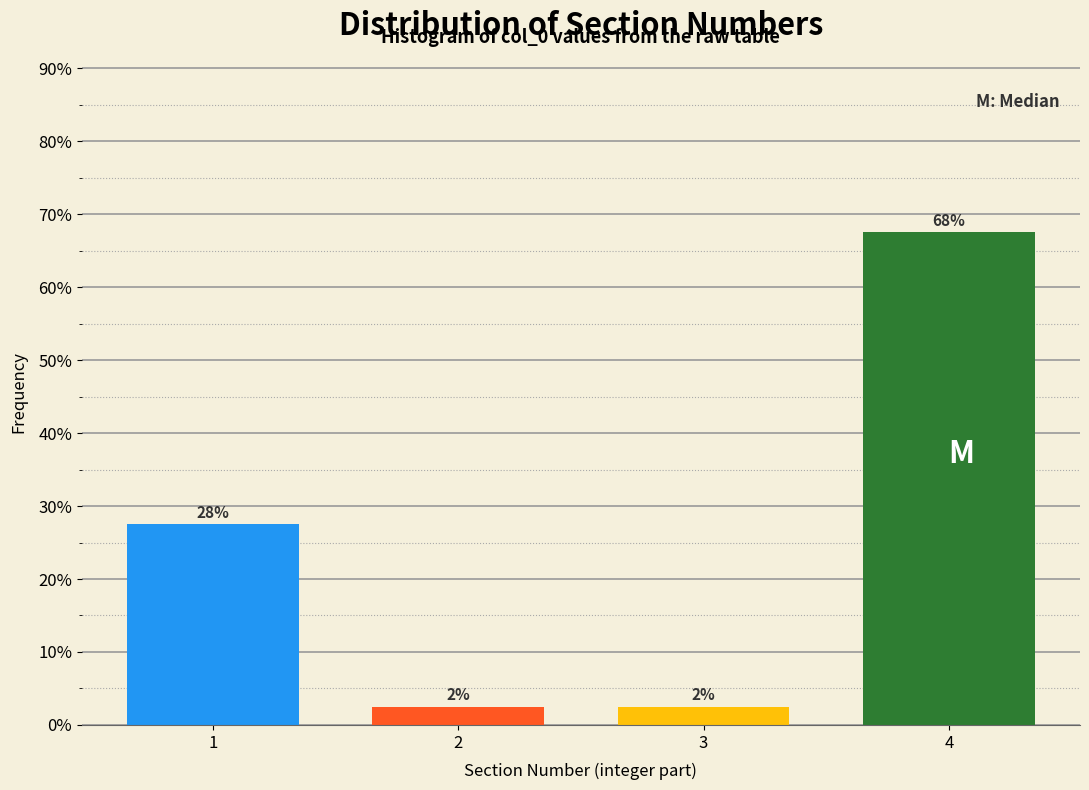

Are the bars horizontal?

No